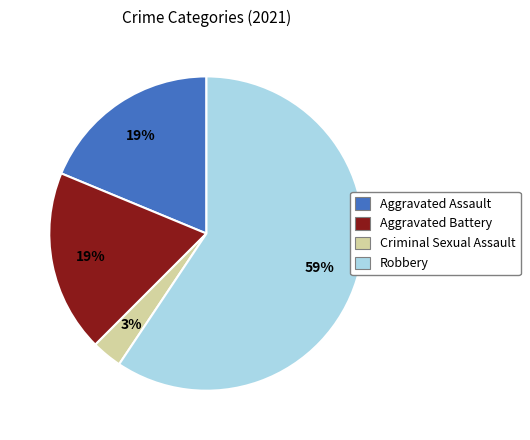

Does Robbery account for over 50% of the chart?

Yes